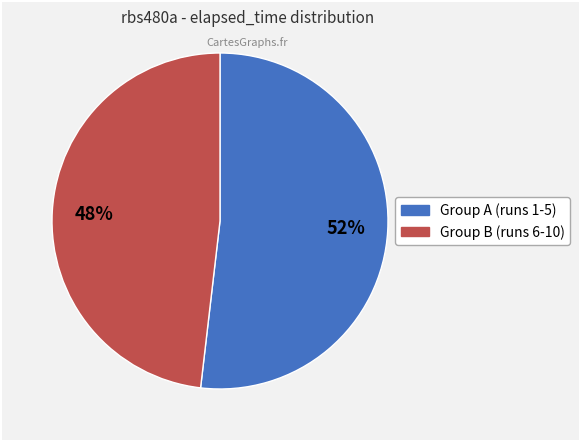

To the nearest percent, what is the difference between the largest and smallest slice percentages?

4%